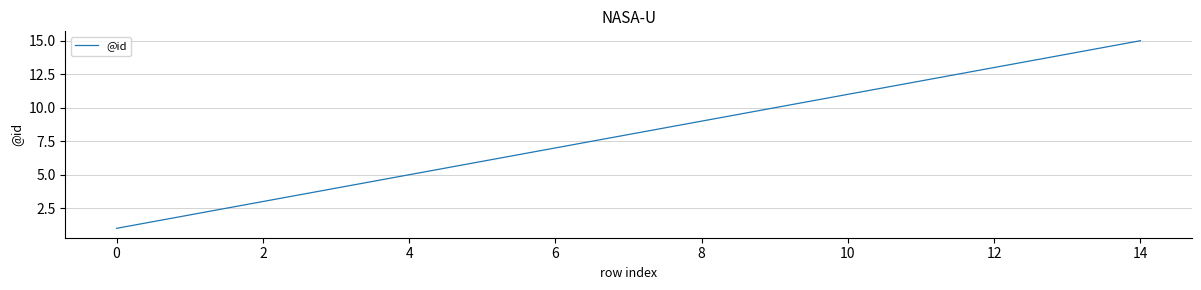

What is the greatest value displayed?

15